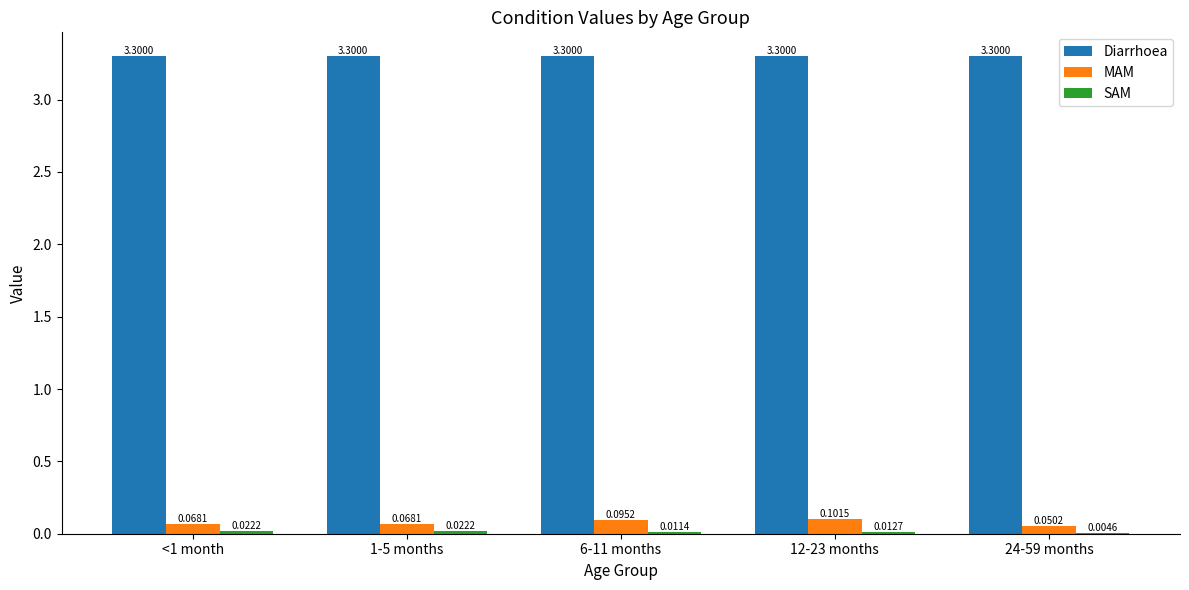

Which series has the largest total across all categories?

Diarrhoea